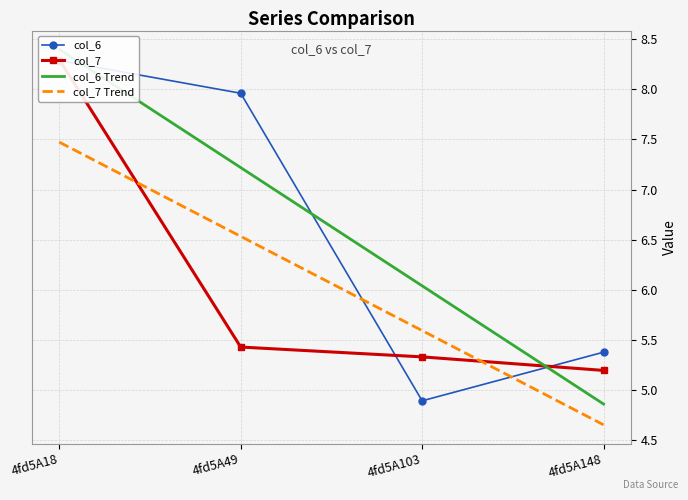

Count the number of data series in this chart.

4